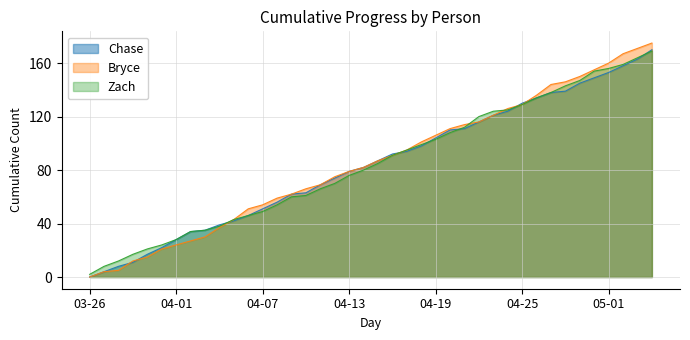

At which label does Zach reach its peak?

2025-05-04